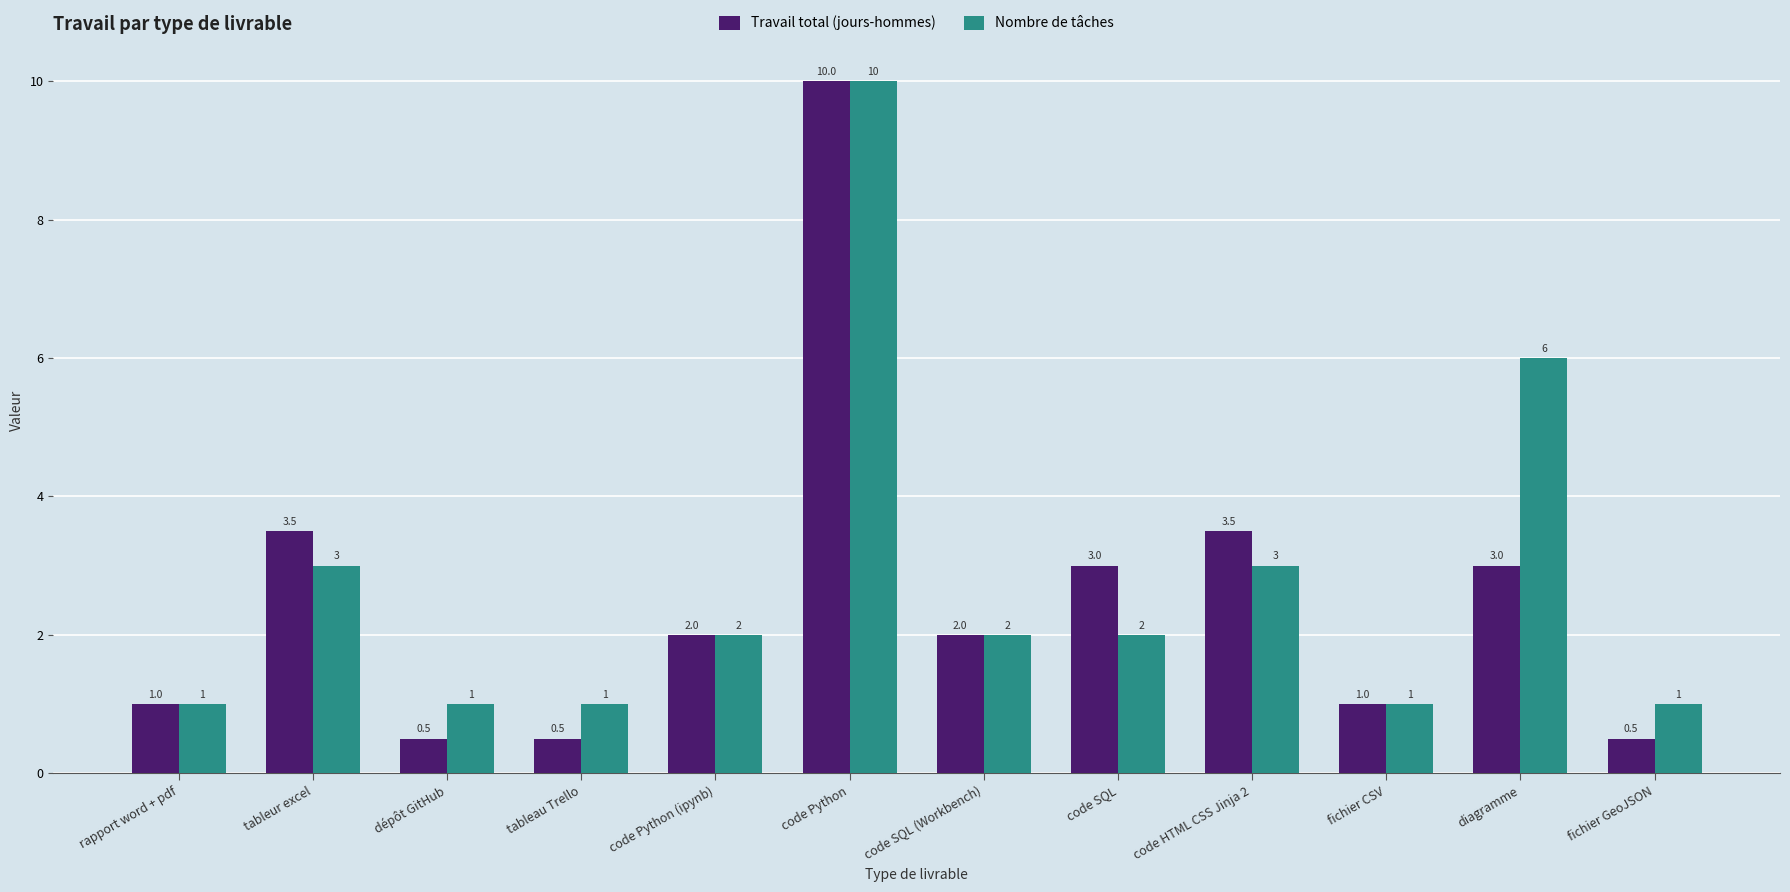

What is the highest value of the Nombre de tâches series?

10.0